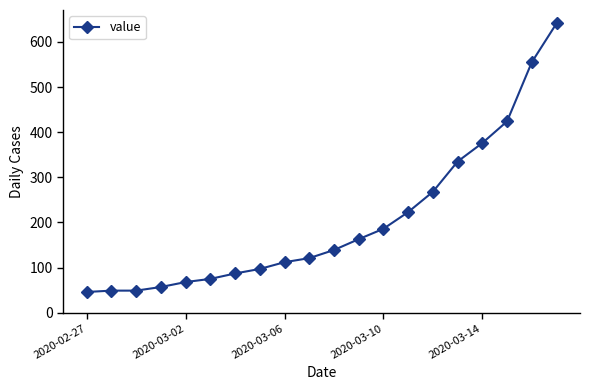

Reading left to right, extract all data points from this chart.

46	49	49	57	68	75	87	97	112	121	139	163	186	223	268	335	376	424	555	641